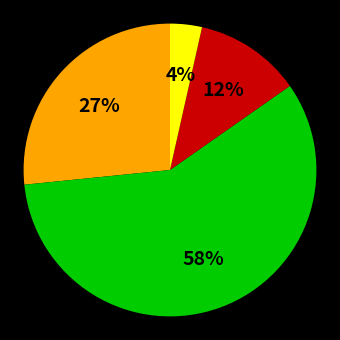

To the nearest percent, what is the average slice percentage?

25%